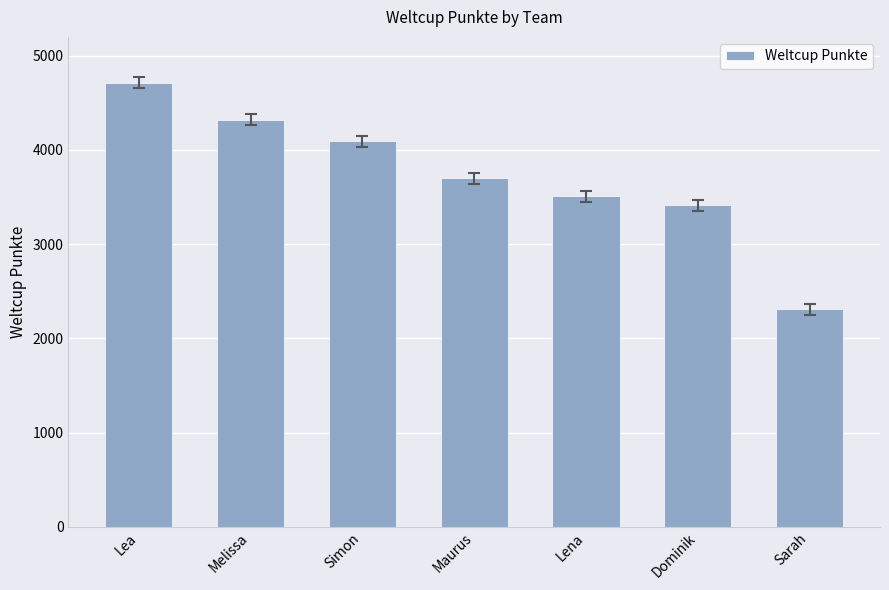

What is the difference between the second highest and minimum values?

2013